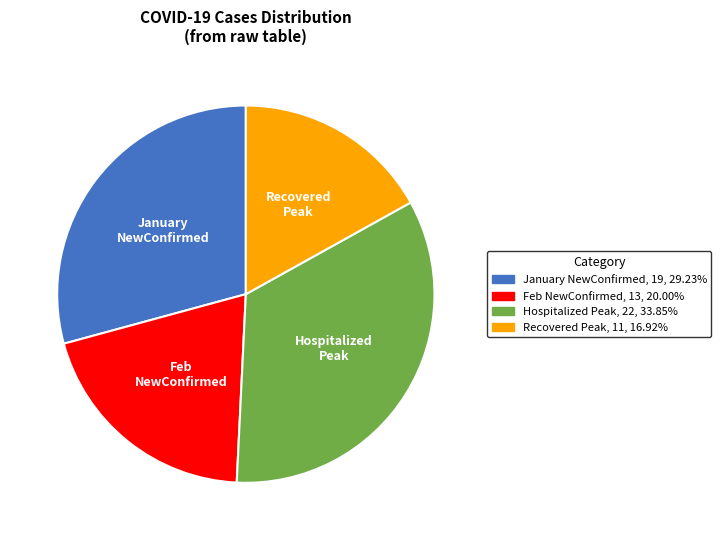

Does any single category account for the majority?

No